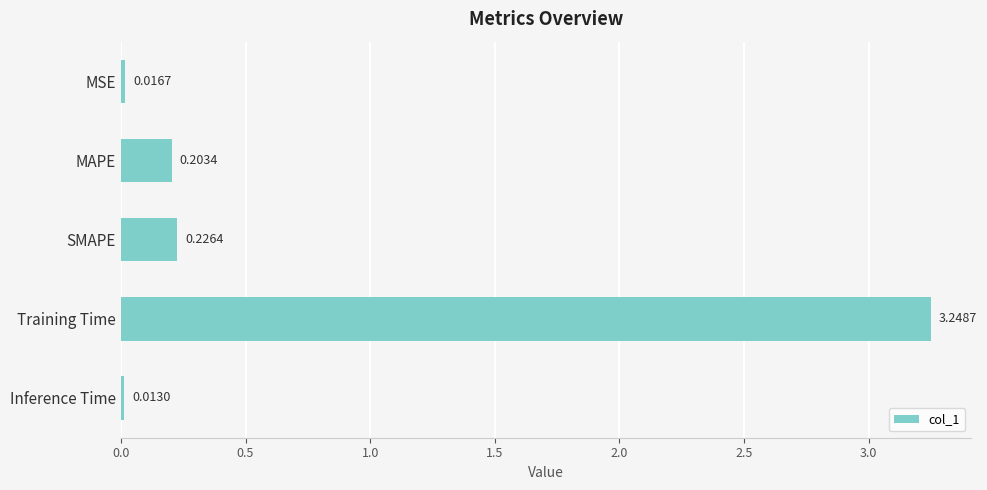

Rank the categories by value from highest to lowest.

Training Time, SMAPE, MAPE, MSE, Inference Time